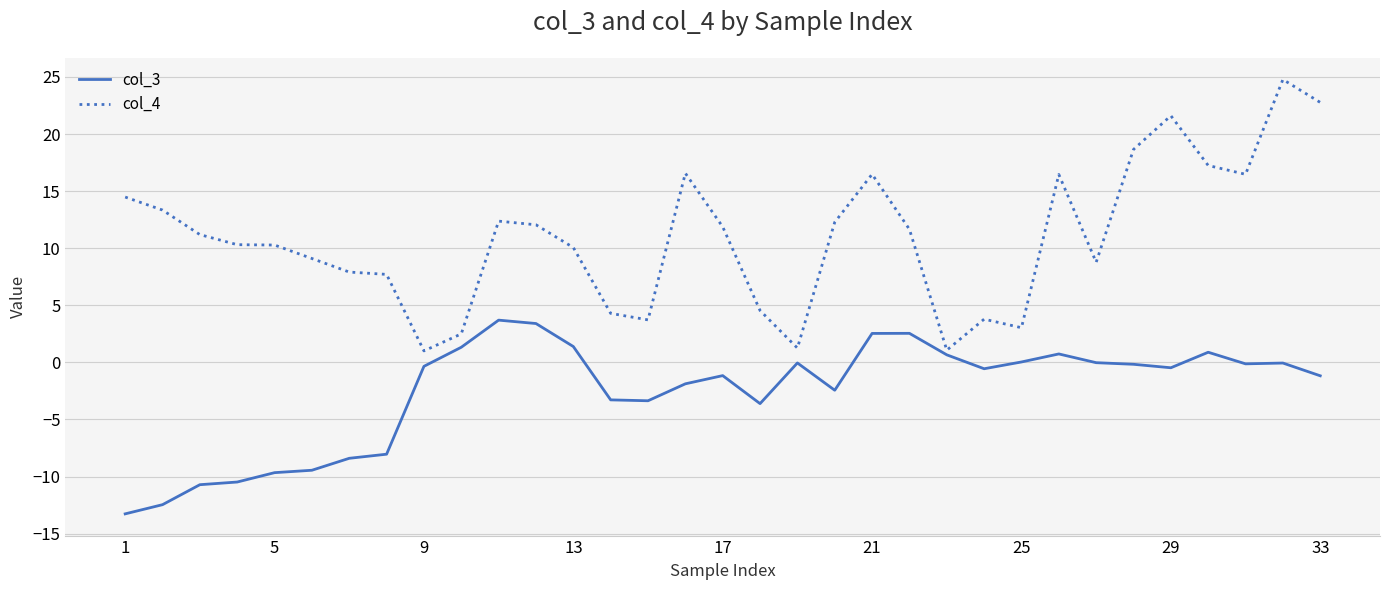

What is the greatest value displayed?

24.8